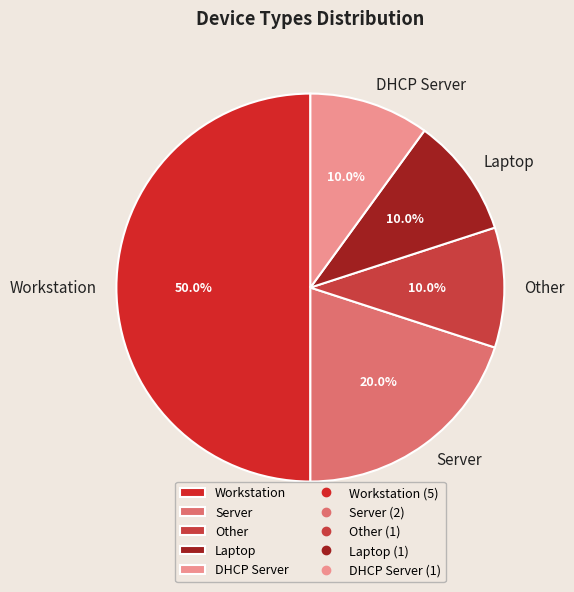

Does Server represent more than half of the total?

No